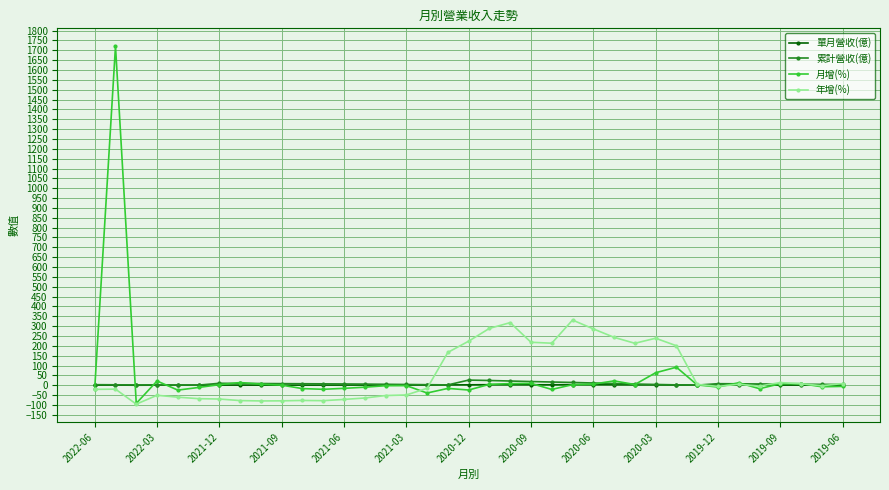

What is the average value of the 單月營收(億) series?

1.2